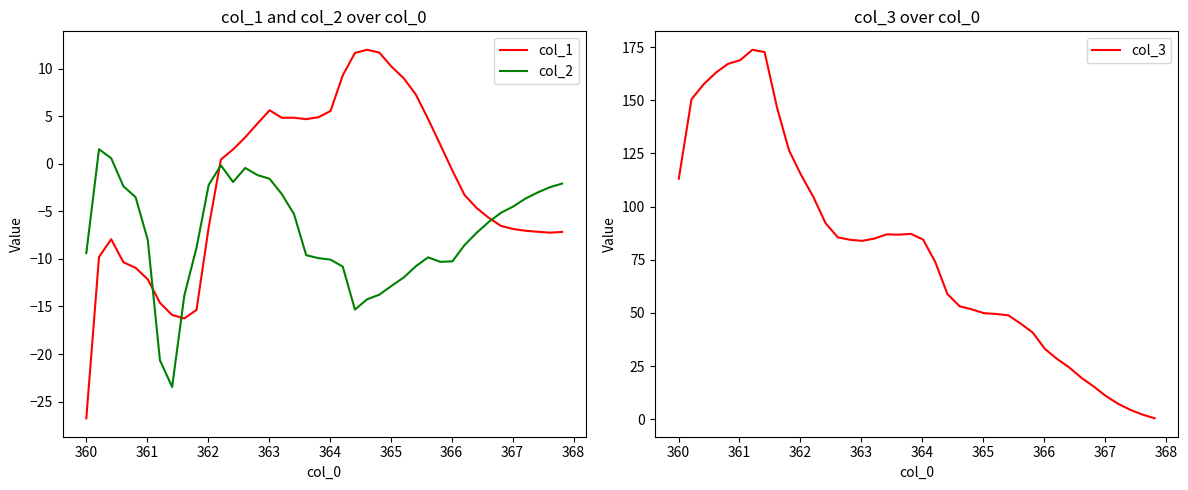

The value of col_3 at 360 is 233.9. True or false?

False